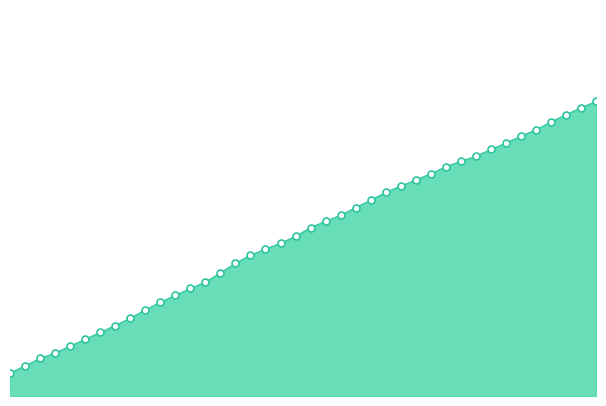

Does the chart display data point markers on the line(s)?

No